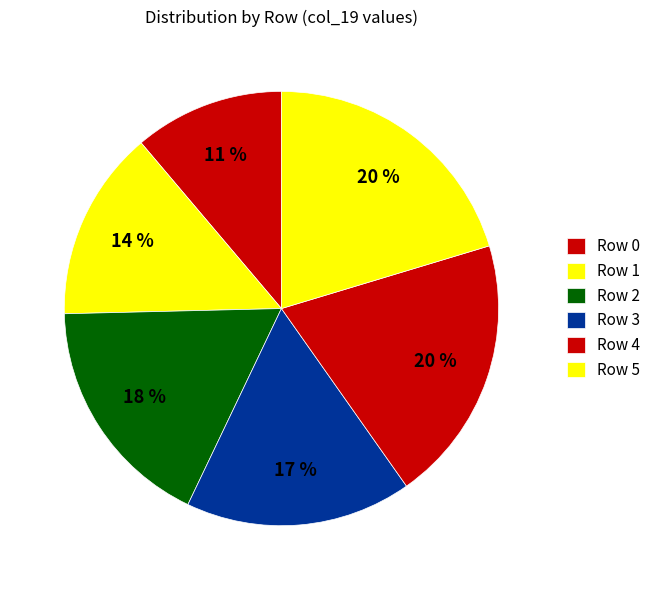

Count the number of slices in the pie.

6